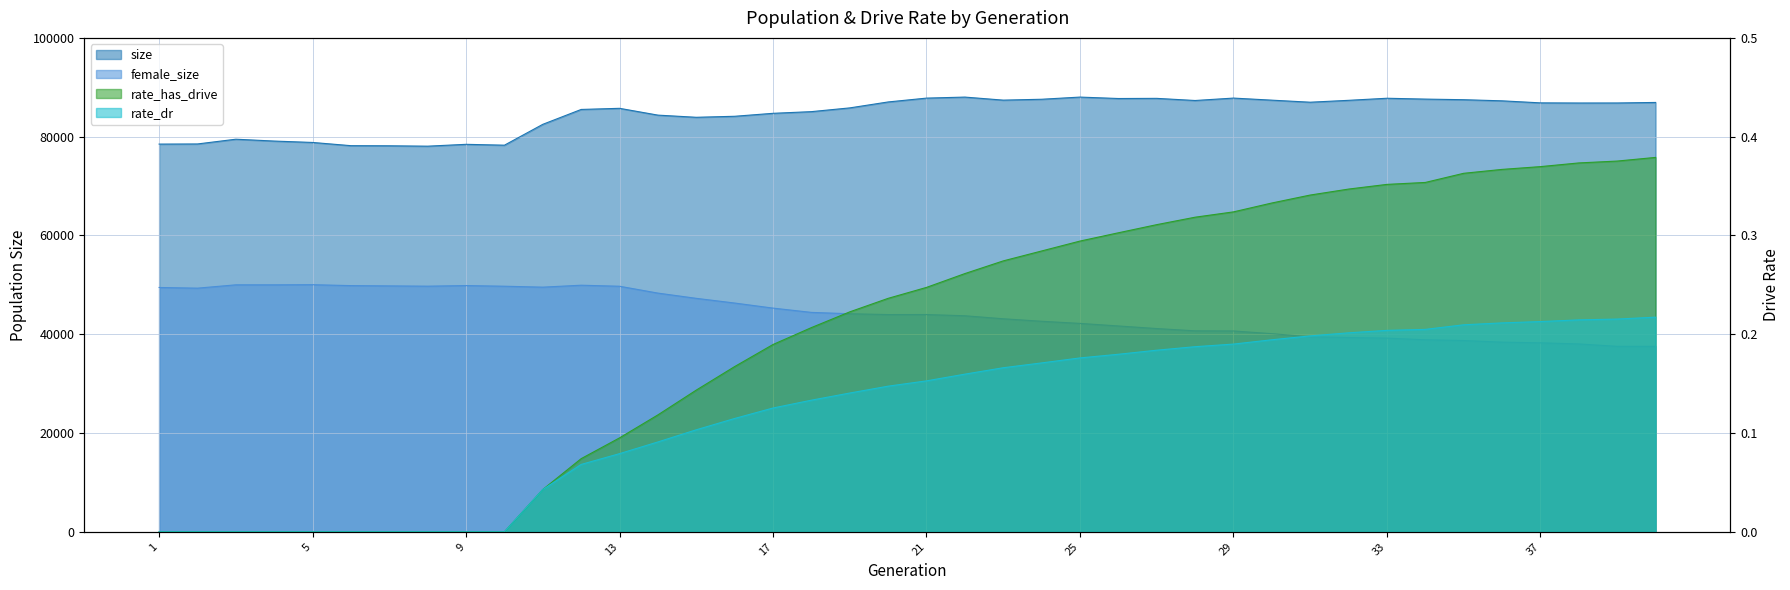

What is the spread (max minus min) of values at 25?

88015.8